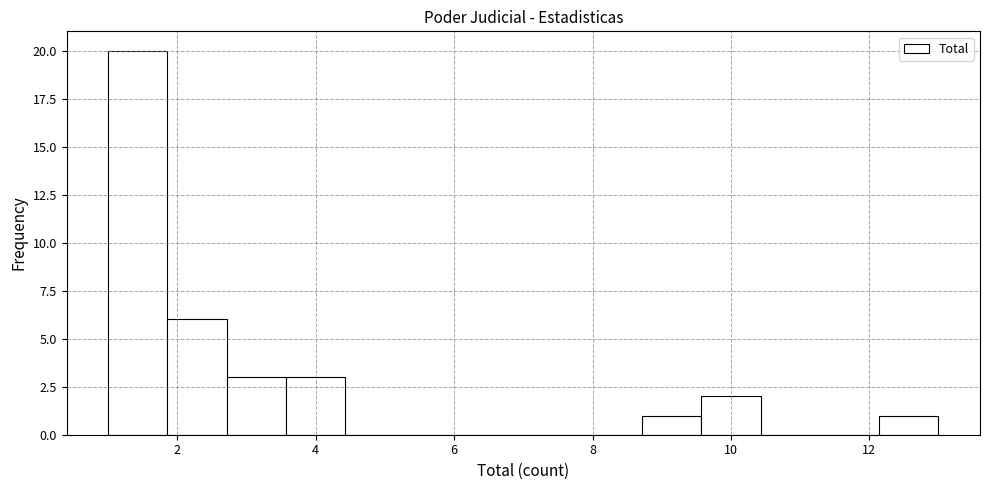

Which range on the x-axis has the tallest bar?

1.0 to 1.8